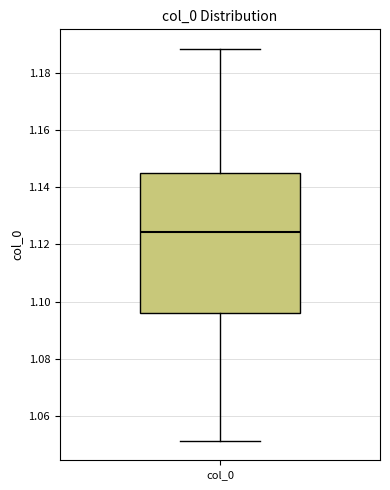

Where does the median line of the box for col_0 sit on the y-axis? The values are not printed on the chart, so give them approximately, as read against the axis.

1.124